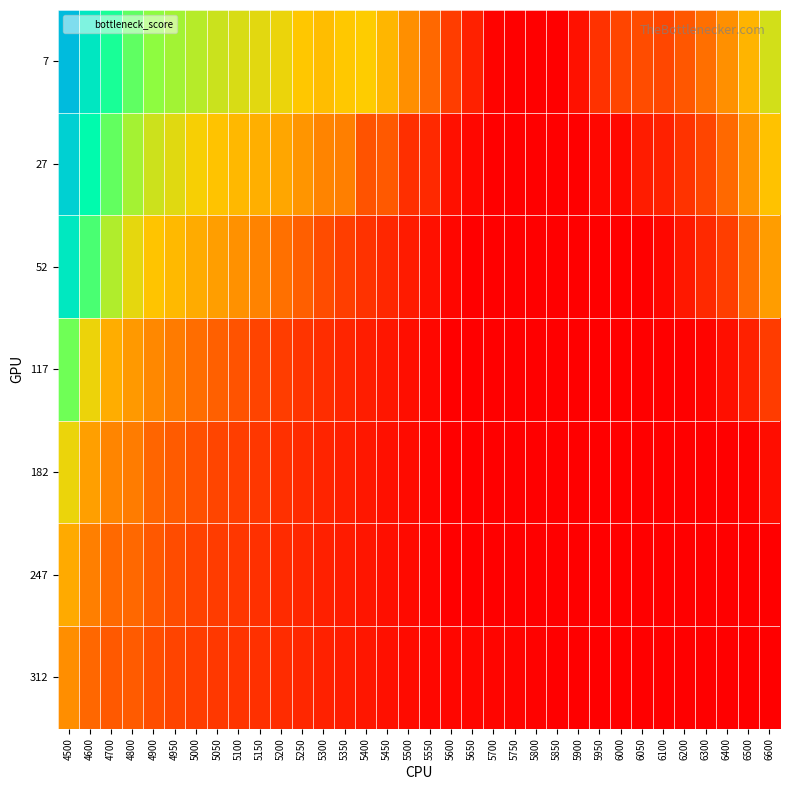

Between 5850 and 5950, which is larger?

5950